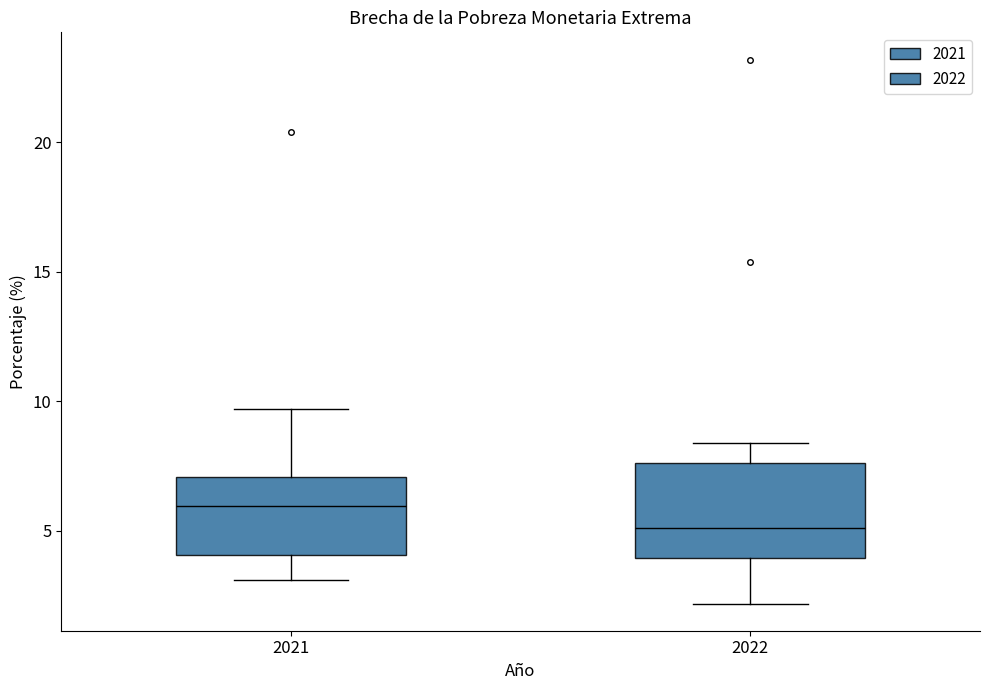

Which box has the lowest median line?

2022